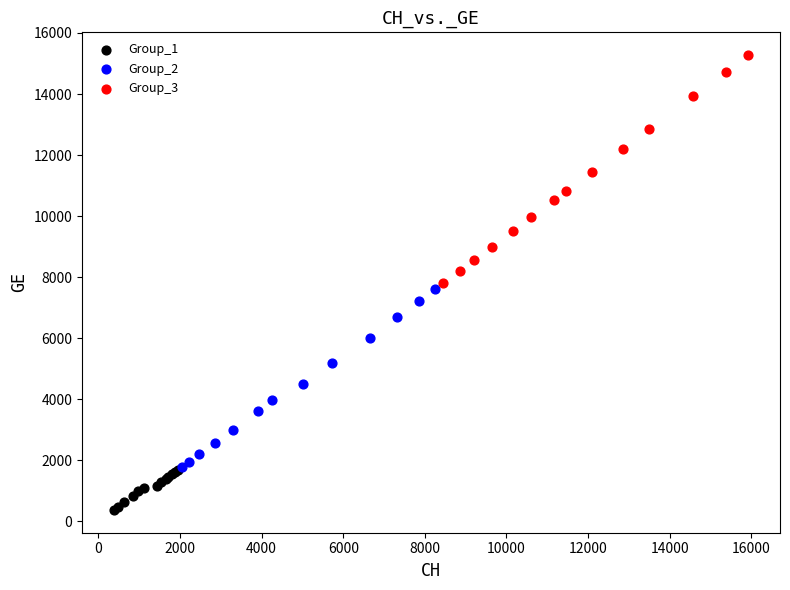

Which series has the largest Y range (max minus min)?

Group_3